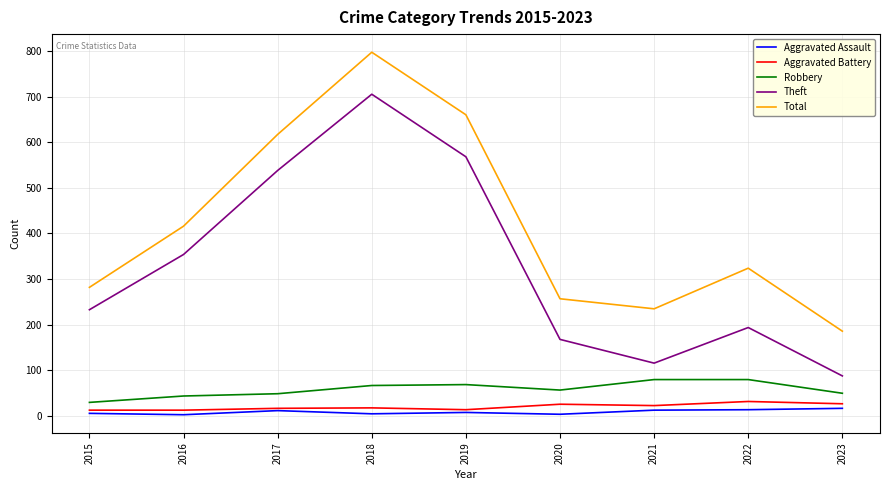

Is the value of Aggravated Battery at 2015 greater than the value of Robbery at 2018?

No